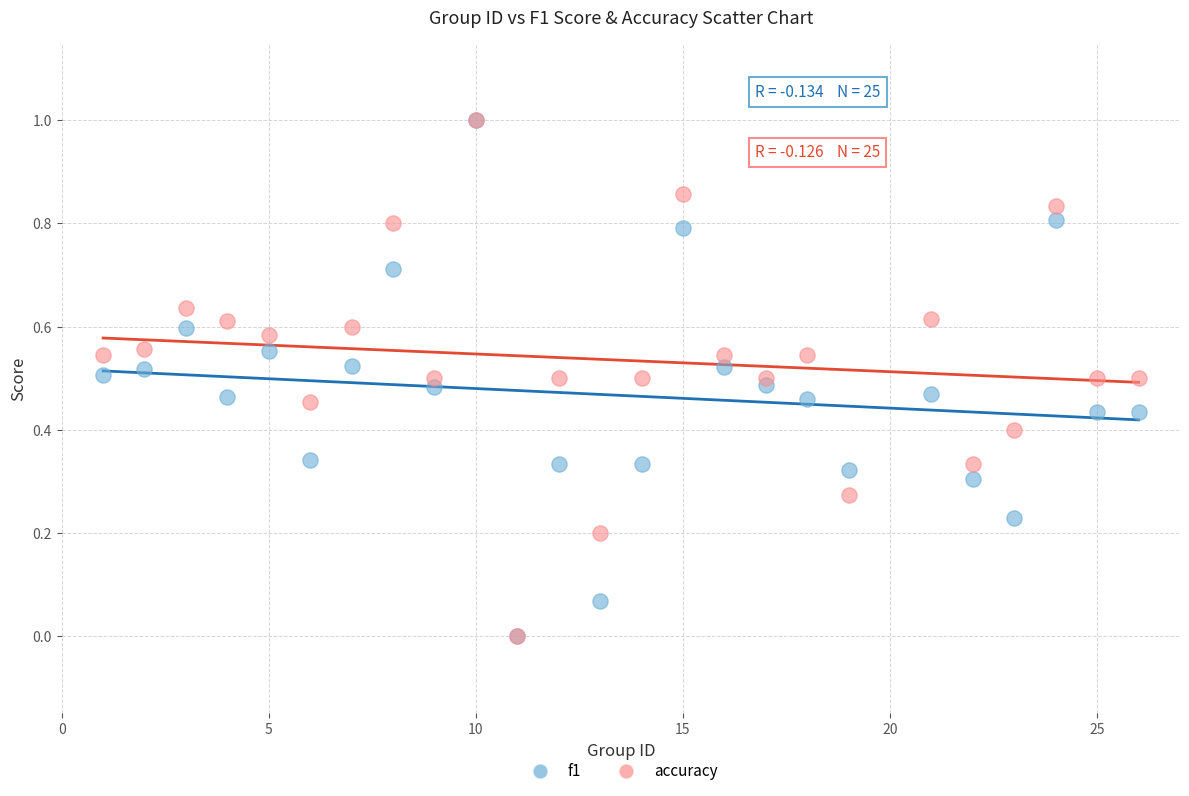

What are all the series names shown in the legend?

f1, accuracy